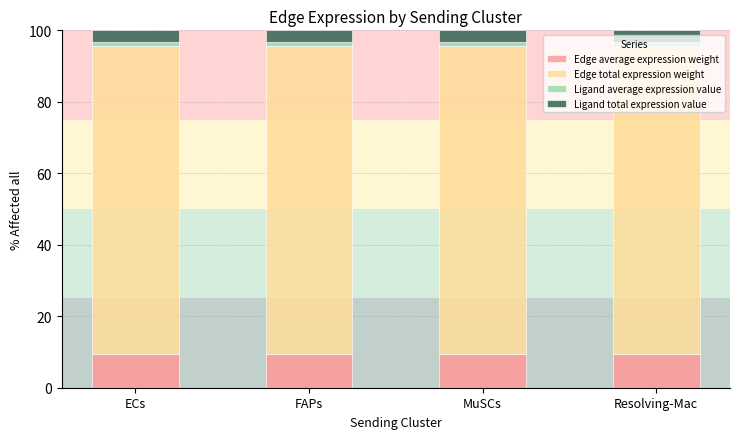

What is the highest value of the Edge average expression weight series?

9.6